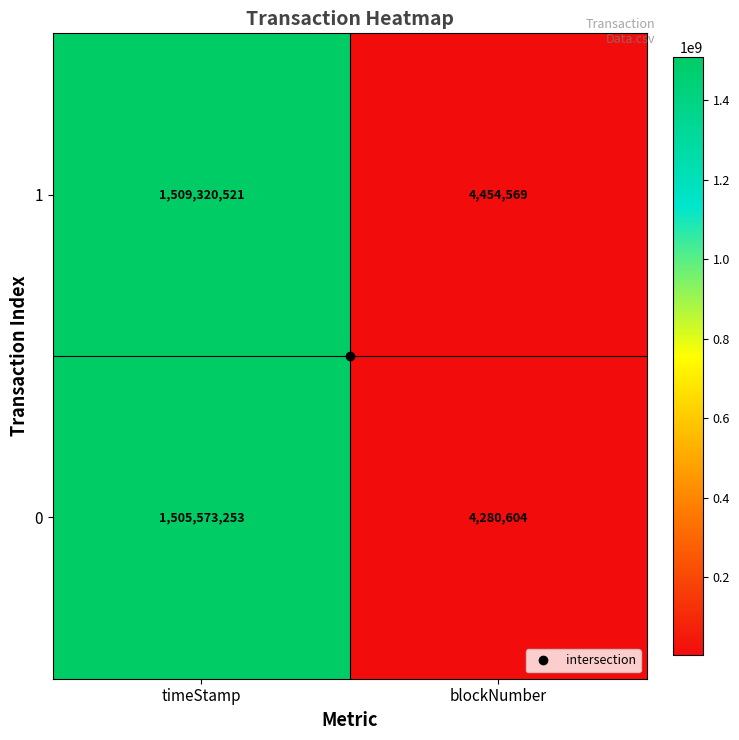

What is the spread (max minus min) of values at blockNumber?

173965